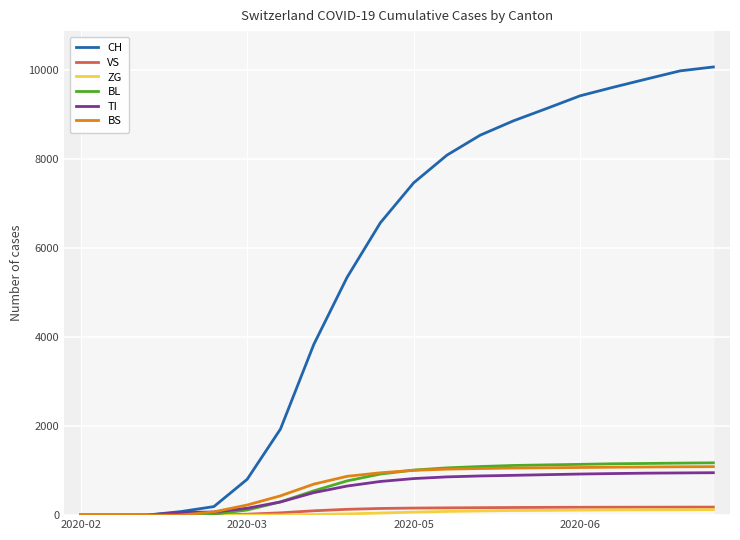

Which series has the largest range (max minus min)?

CH